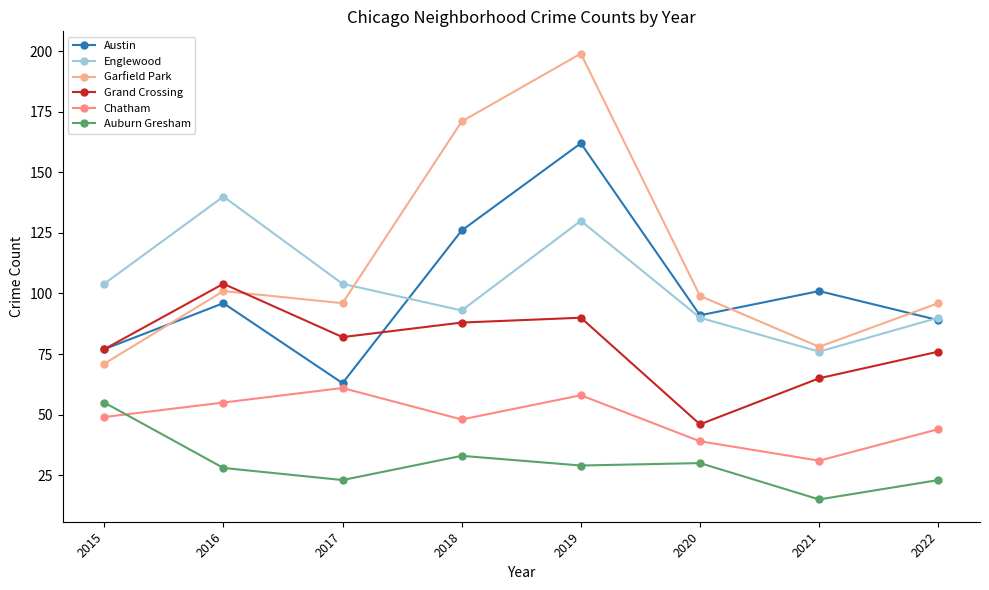

What is the sum of all Chatham values?

385